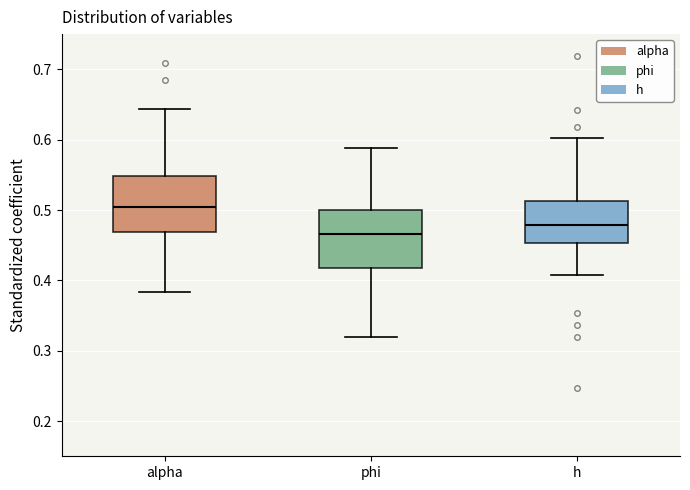

Reading left to right, read every box against the y-axis: the position of its median line, the range the box covers, and the ends of its whiskers. The values are not printed on the chart, so give them approximately, as read against the axis.

alpha: median 0.50, box 0.47 to 0.55, whiskers 0.38 to 0.64
phi: median 0.47, box 0.42 to 0.50, whiskers 0.32 to 0.59
h: median 0.48, box 0.45 to 0.51, whiskers 0.41 to 0.60